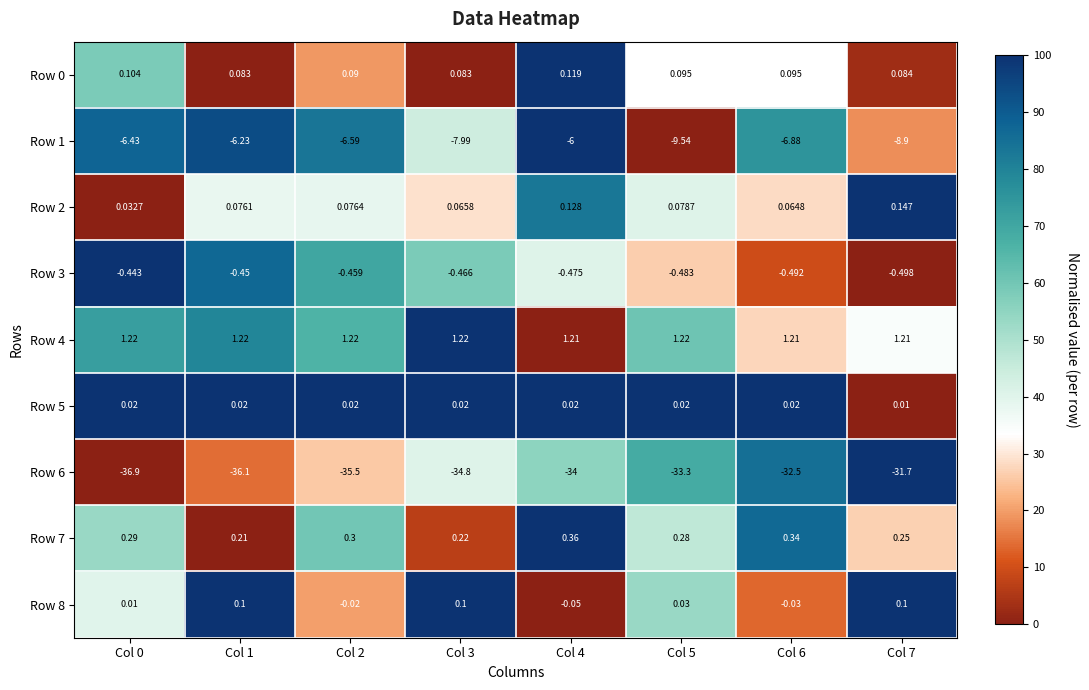

Is the value of Row 0 at Col 3 greater than the value of Row 1 at Col 2?

Yes